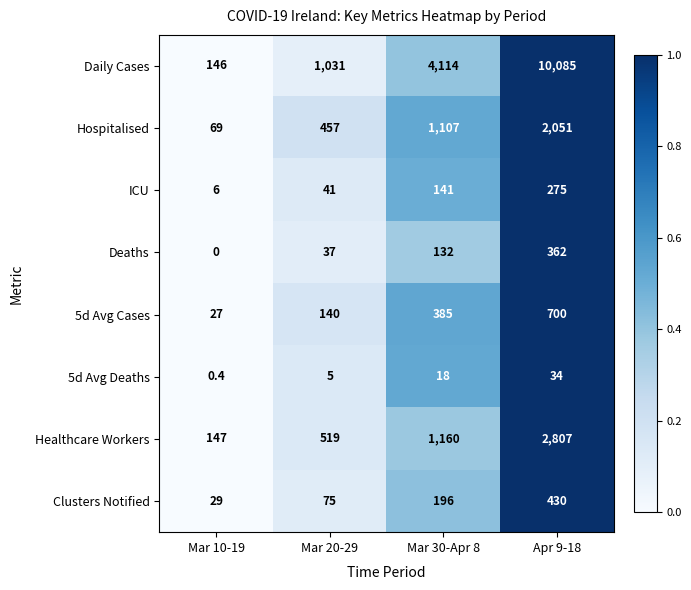

What is the difference between the maximum and second lowest values in the 5d Avg Deaths series?

29.0